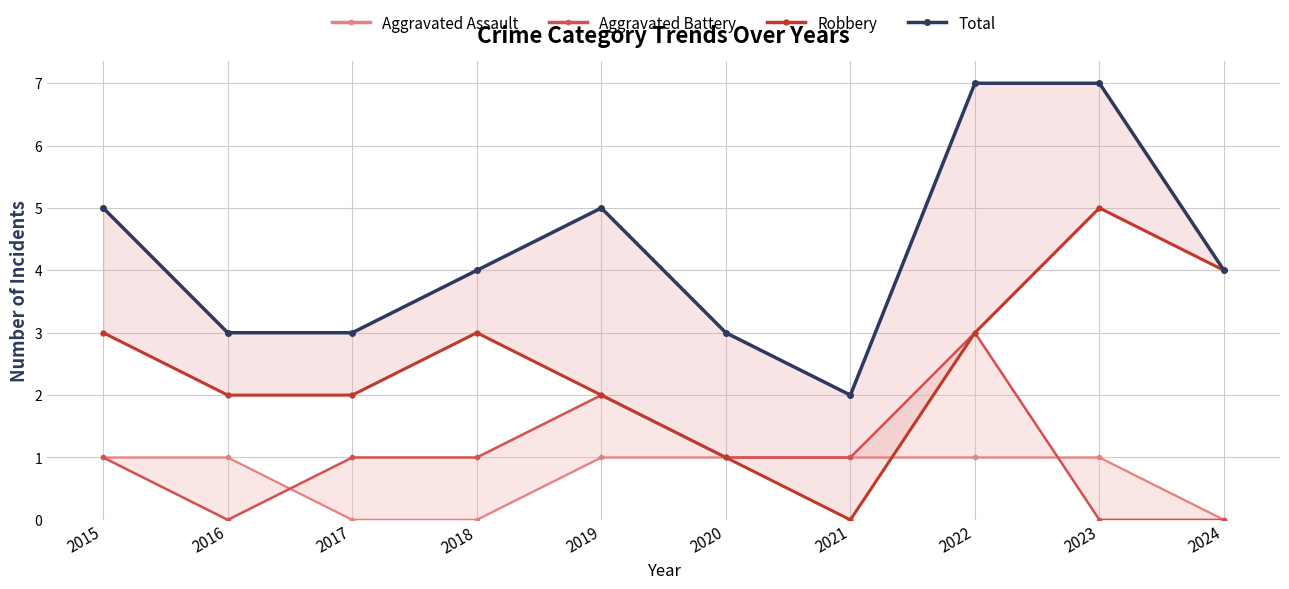

How many data points in Robbery are above 3?

2